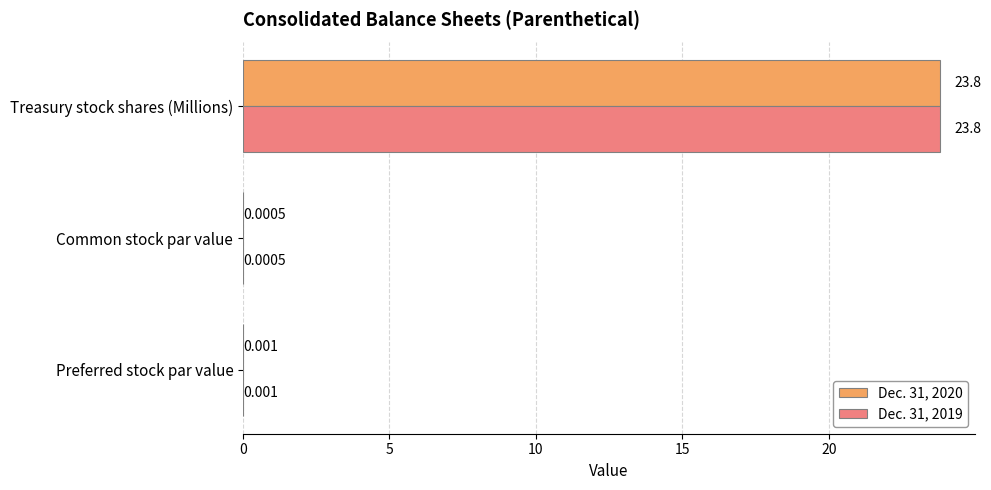

At which category is the sum across all series the highest?

Treasury stock shares (Millions)